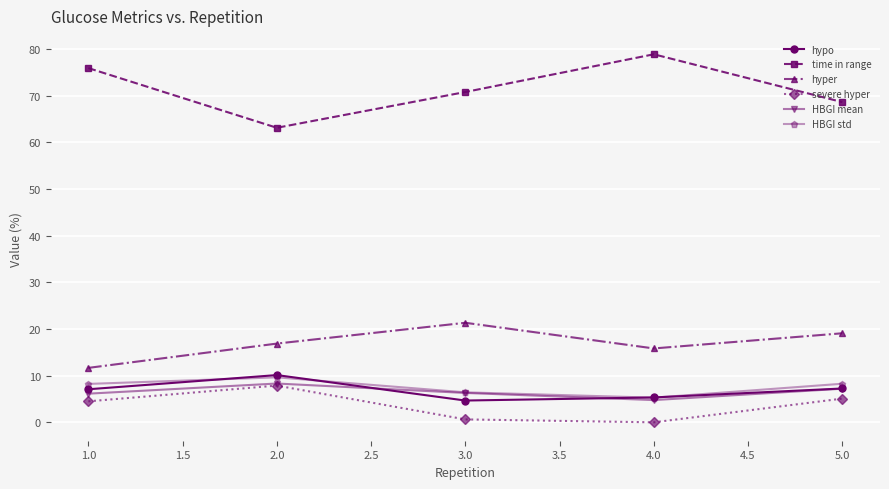

Which label corresponds to the largest value in the chart?

4.0